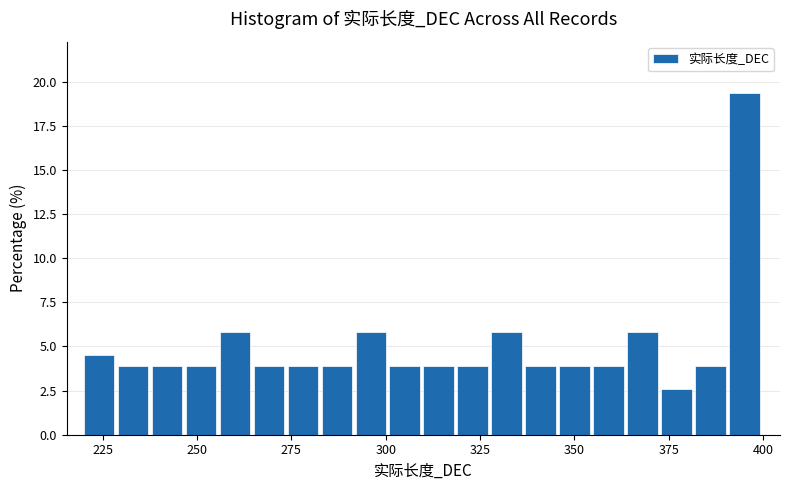

Read against the x-axis, roughly where is the centre of the tallest bar?

395